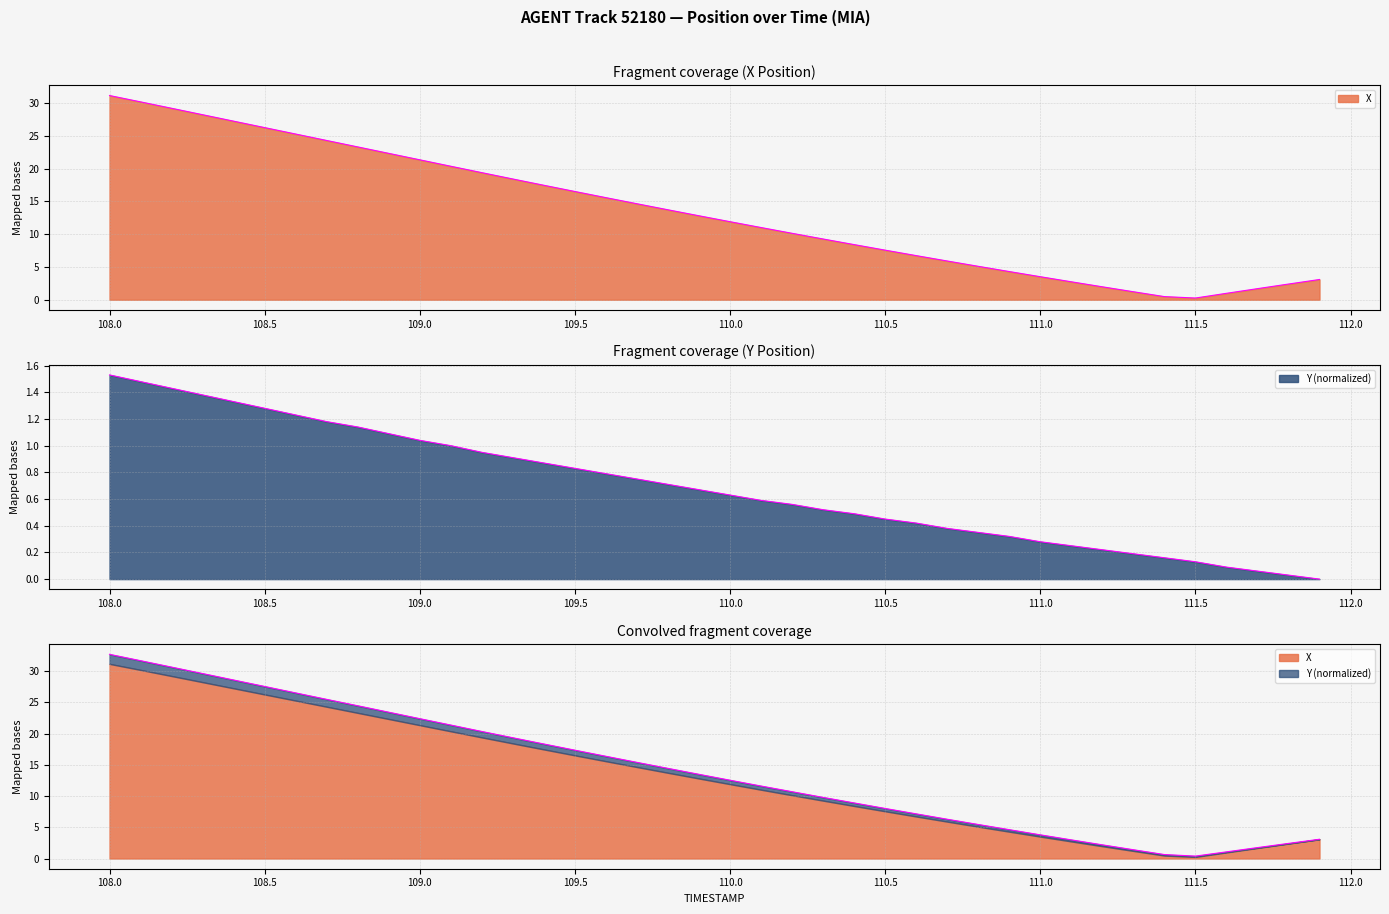

What is the label of the 30th point from the right?

109.0